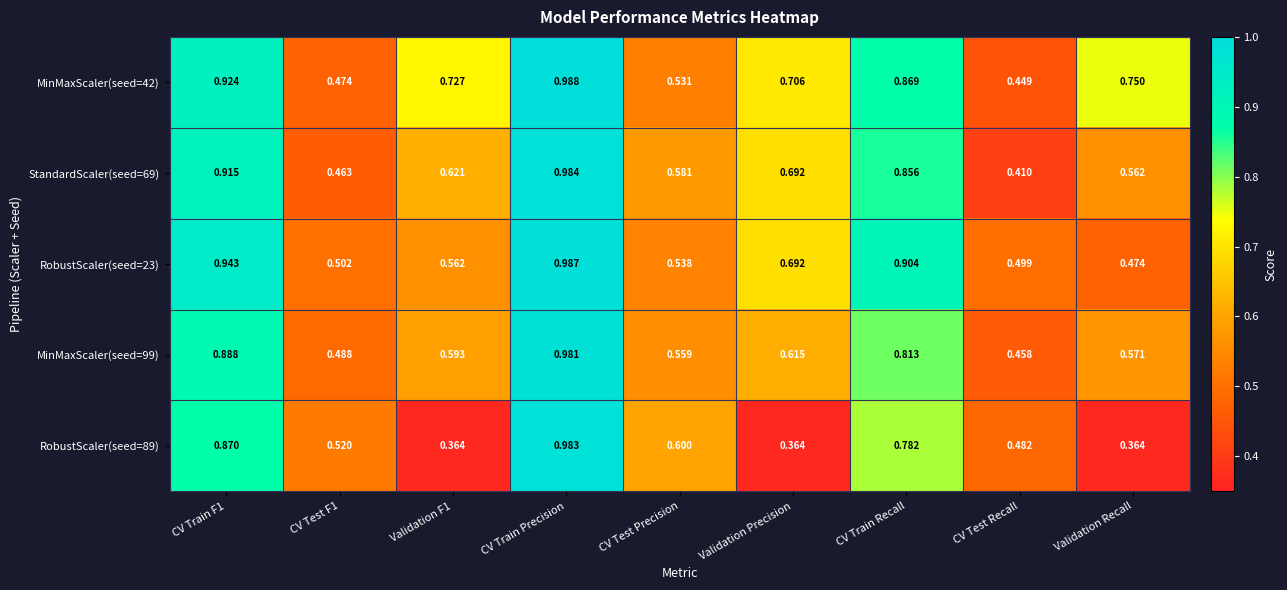

At which category is the sum across all series the highest?

CV Train Precision